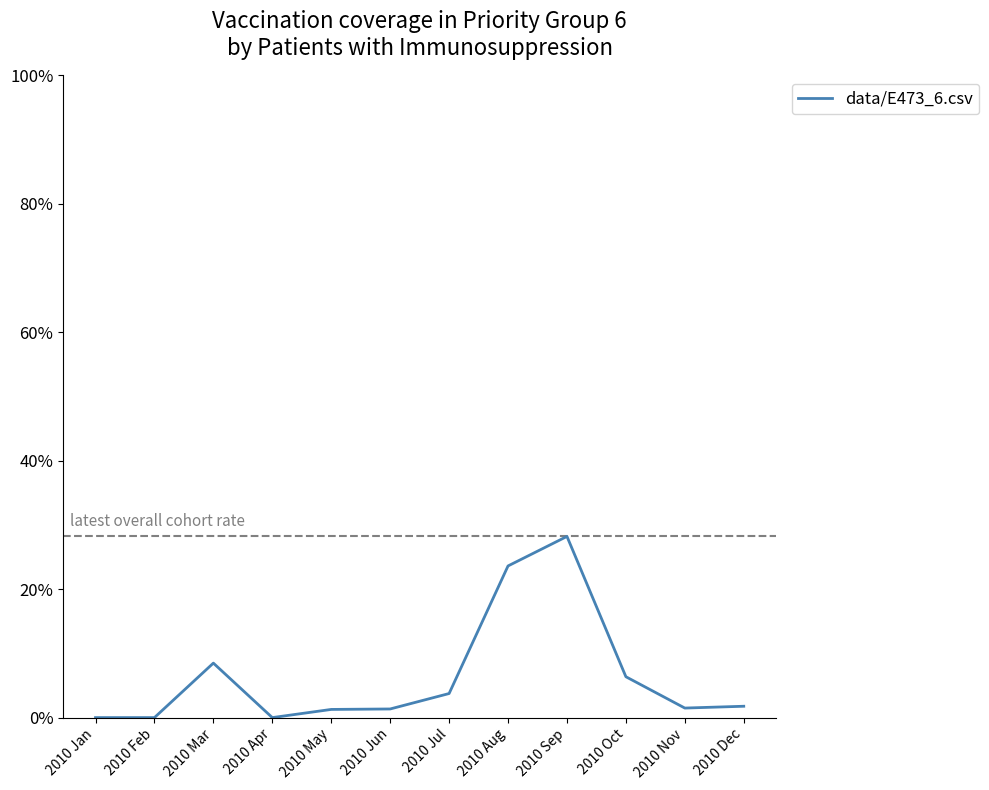

Does the chart display data point markers on the line(s)?

No